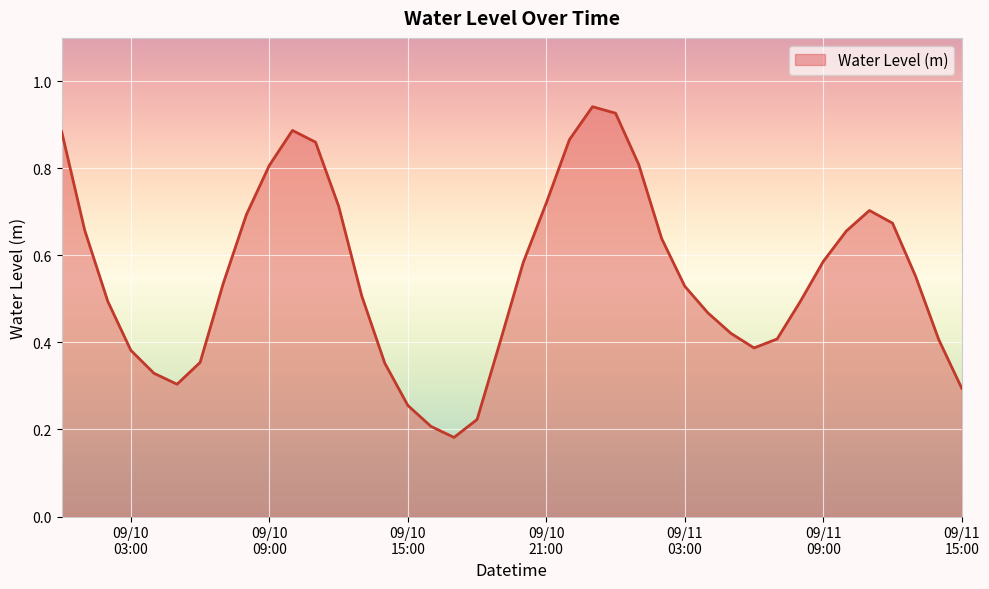

What is the difference between the maximum and minimum values?

0.8